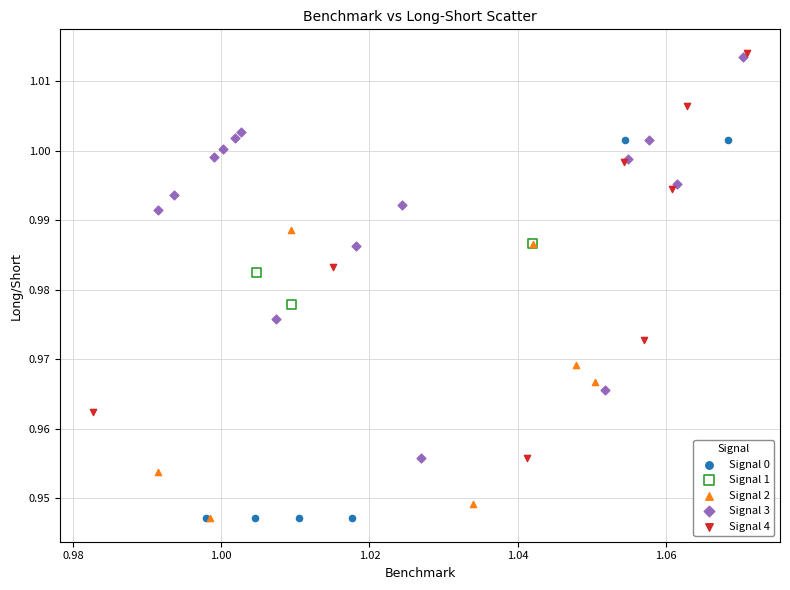

What are all the series names shown in the legend?

Signal 0, Signal 1, Signal 2, Signal 3, Signal 4